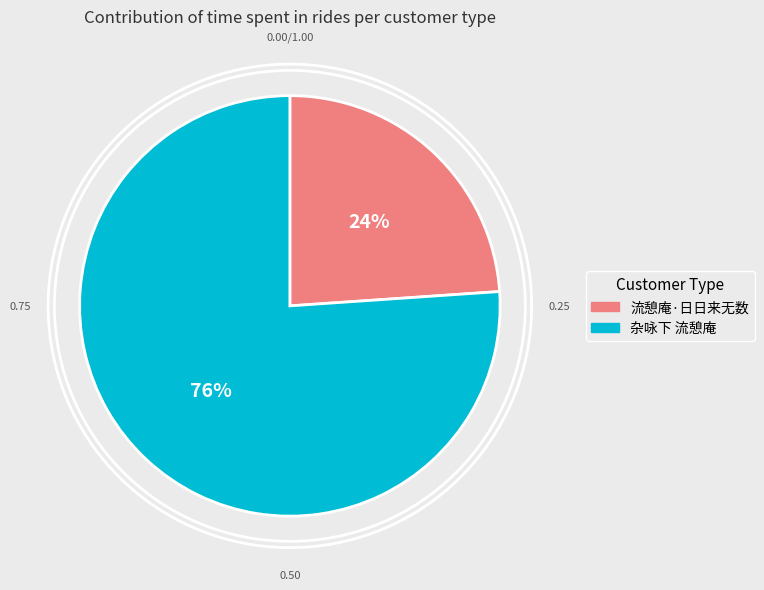

Is 流憩庵·日日来无数 the majority of the pie?

No